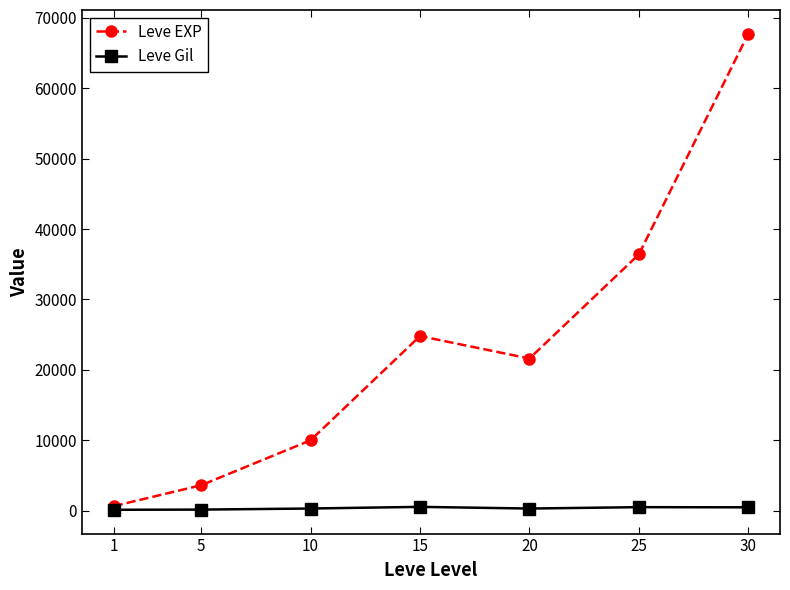

How many data points does each series have?

7